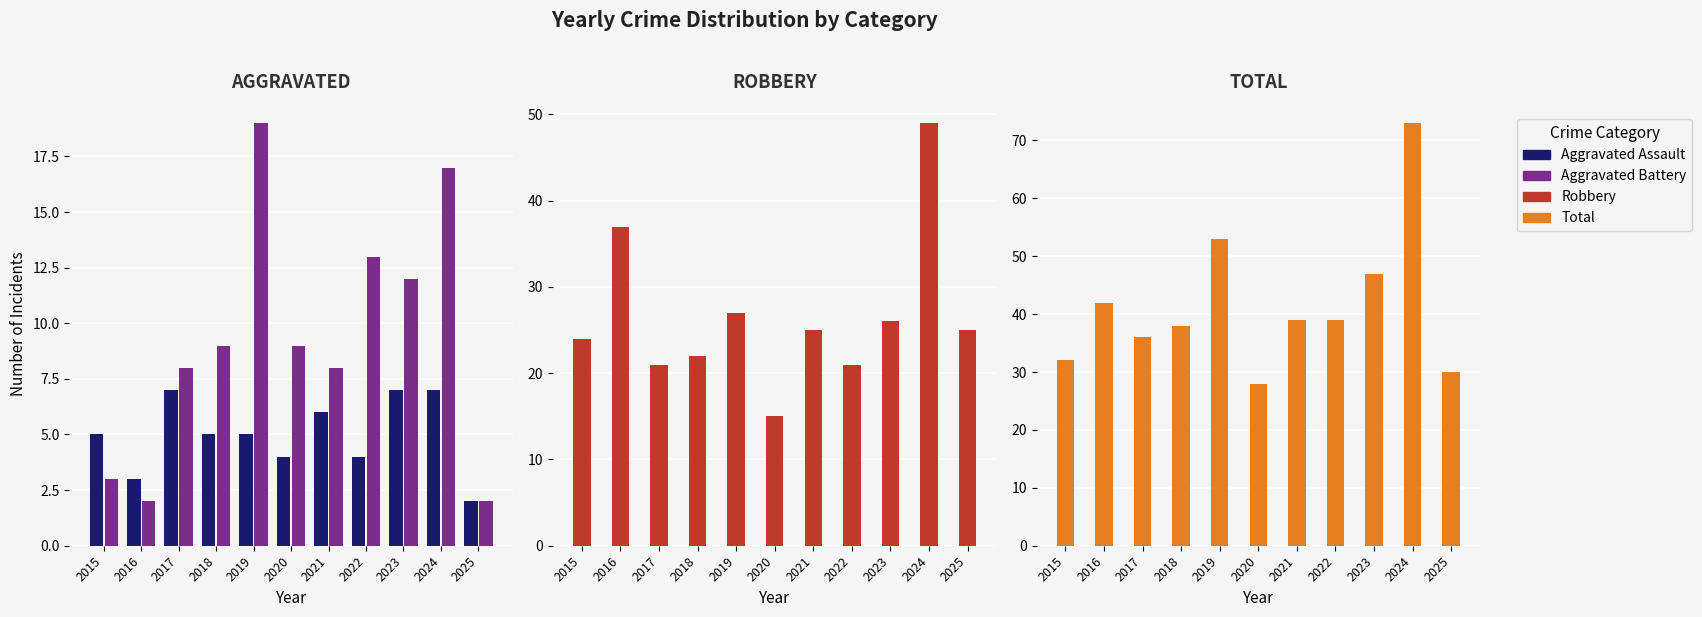

How many categories are shown in the chart?

11